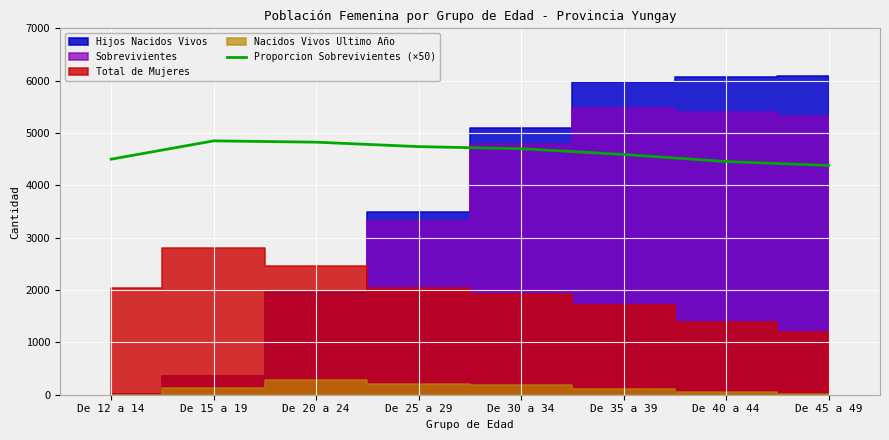

Is it true that the value at De 35 a 39 is 4590?

True